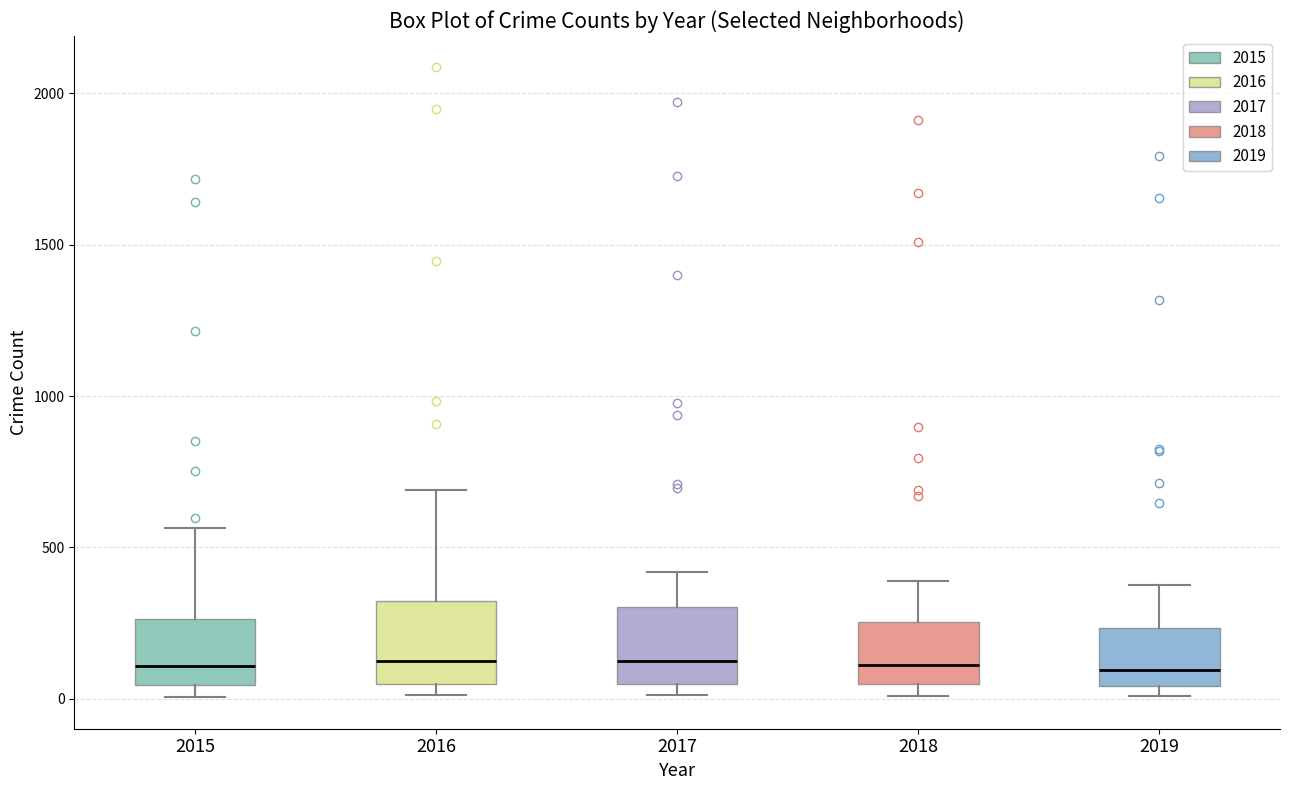

Reading left to right, transcribe this box plot: for each box, give where its median line is, the range the box spans, and where its two whiskers end, as read against the y-axis. The values are not printed on the chart, so give them approximately, as read against the axis.

2015: median 100, box 50 to 250, whiskers 0 to 550
2016: median 150, box 50 to 300, whiskers 0 to 700
2017: median 100, box 50 to 300, whiskers 0 to 400
2018: median 100, box 50 to 250, whiskers 0 to 400
2019: median 100, box 50 to 250, whiskers 0 to 400